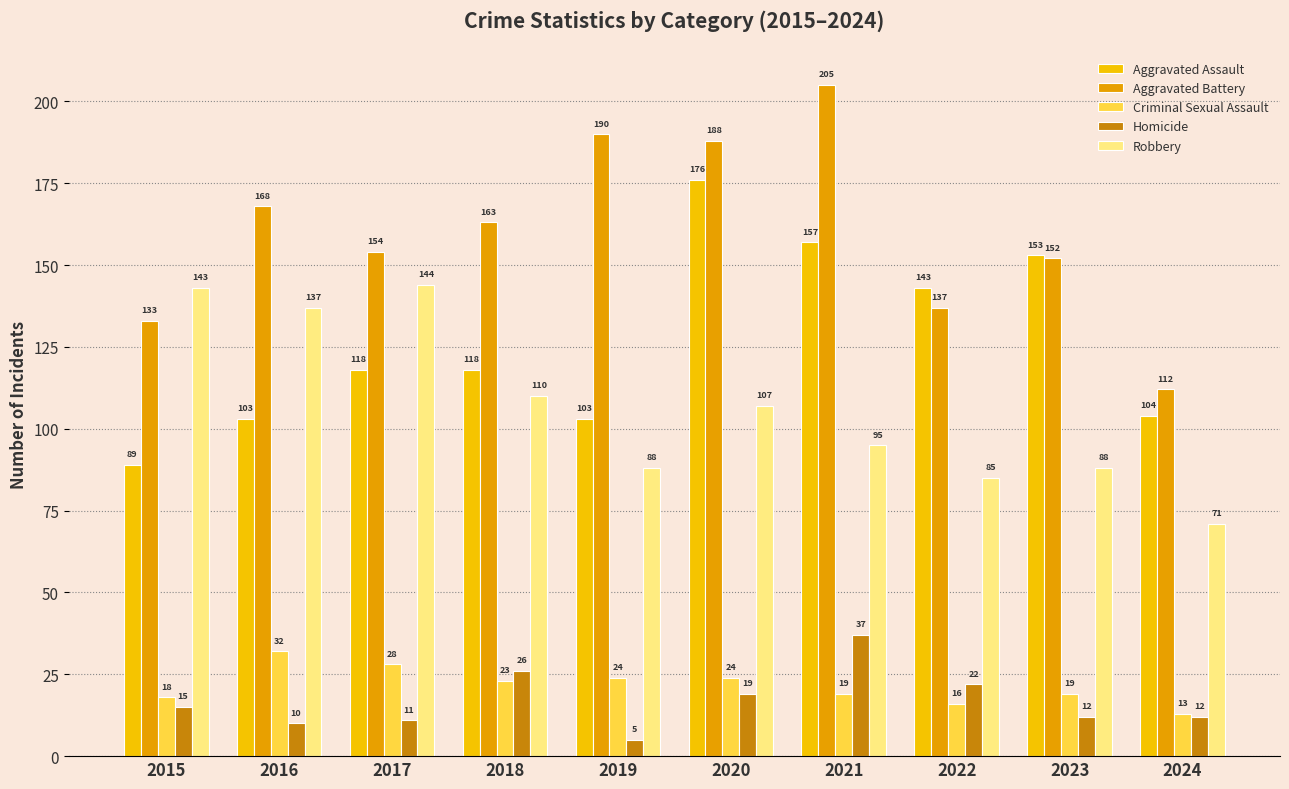

How many bars are there in total?

50